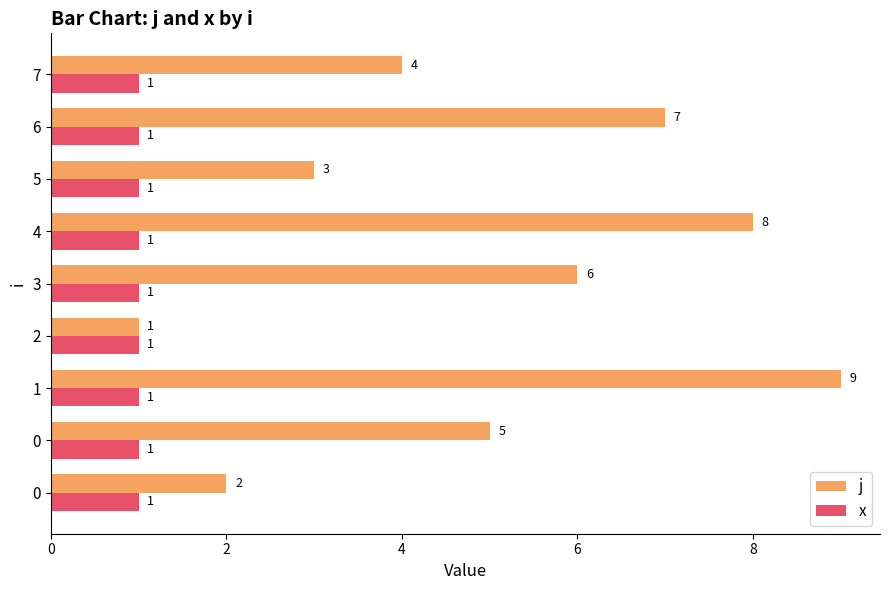

What is the sum of all x values?

9